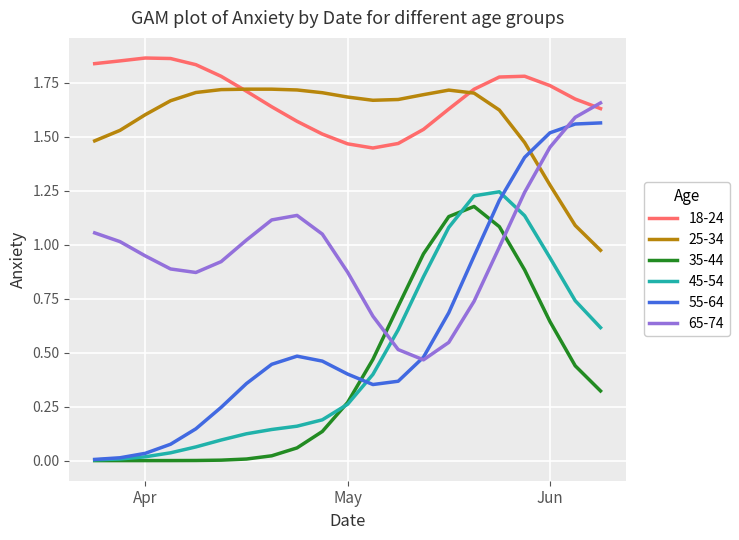

Which series has the largest total across all categories?

18-24